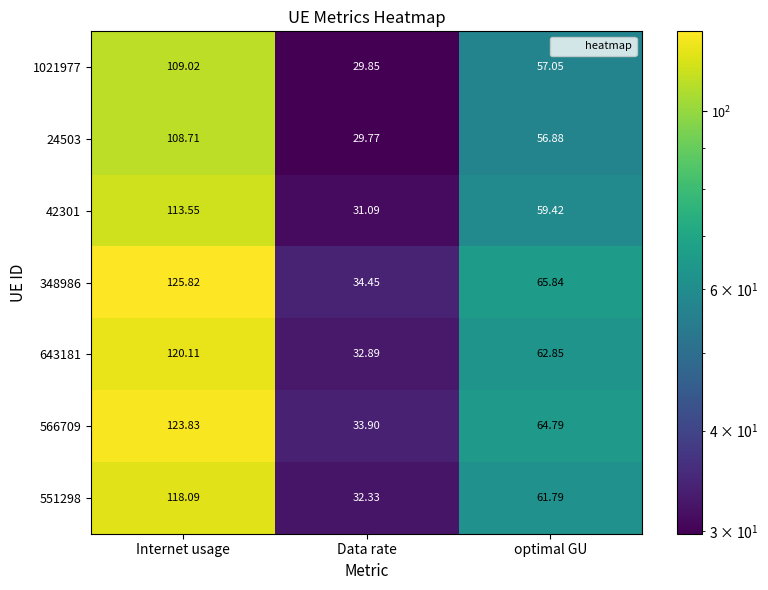

Which category has the lowest value across all series?

Data rate